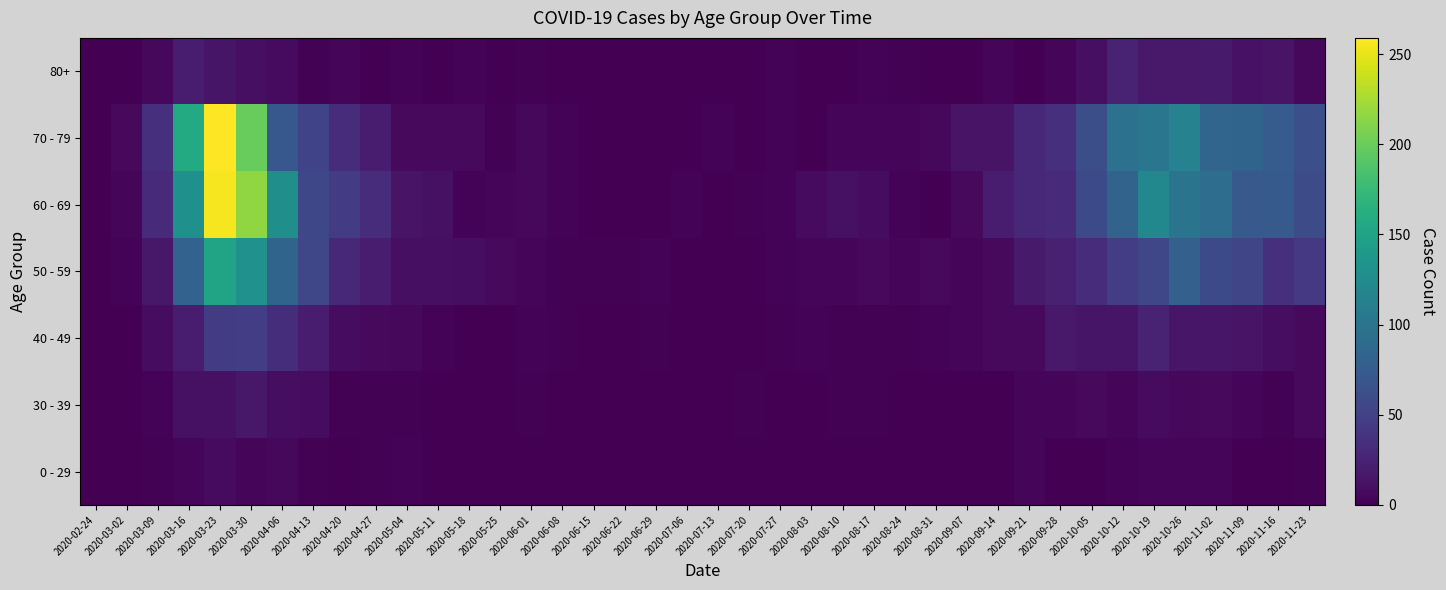

Reading left to right, transcribe all the data shown in this chart.

0 - 29: 2020-02-24=0	2020-03-02=0	2020-03-09=2	2020-03-16=4	2020-03-23=8	2020-03-30=4	2020-04-06=6	2020-04-13=2	2020-04-20=1	2020-04-27=2	2020-05-04=3	2020-05-11=1	2020-05-18=0	2020-05-25=0	2020-06-01=0	2020-06-08=0	2020-06-15=0	2020-06-22=1	2020-06-29=0	2020-07-06=0	2020-07-13=0	2020-07-20=1	2020-07-27=0	2020-08-03=1	2020-08-10=1	2020-08-17=0	2020-08-24=0	2020-08-31=0	2020-09-07=0	2020-09-14=1	2020-09-21=5	2020-09-28=0	2020-10-05=1	2020-10-12=3	2020-10-19=5	2020-10-26=5	2020-11-02=5	2020-11-09=1	2020-11-16=0	2020-11-23=2
30 - 39: 2020-02-24=0	2020-03-02=1	2020-03-09=3	2020-03-16=12	2020-03-23=12	2020-03-30=17	2020-04-06=10	2020-04-13=9	2020-04-20=2	2020-04-27=2	2020-05-04=2	2020-05-11=0	2020-05-18=1	2020-05-25=0	2020-06-01=2	2020-06-08=0	2020-06-15=0	2020-06-22=0	2020-06-29=0	2020-07-06=1	2020-07-13=0	2020-07-20=2	2020-07-27=0	2020-08-03=0	2020-08-10=2	2020-08-17=2	2020-08-24=0	2020-08-31=0	2020-09-07=1	2020-09-14=1	2020-09-21=4	2020-09-28=5	2020-10-05=7	2020-10-12=5	2020-10-19=8	2020-10-26=6	2020-11-02=7	2020-11-09=5	2020-11-16=2	2020-11-23=7
40 - 49: 2020-02-24=1	2020-03-02=1	2020-03-09=9	2020-03-16=21	2020-03-23=46	2020-03-30=47	2020-04-06=34	2020-04-13=20	2020-04-20=9	2020-04-27=7	2020-05-04=6	2020-05-11=3	2020-05-18=0	2020-05-25=1	2020-06-01=3	2020-06-08=2	2020-06-15=1	2020-06-22=1	2020-06-29=2	2020-07-06=1	2020-07-13=0	2020-07-20=1	2020-07-27=2	2020-08-03=3	2020-08-10=2	2020-08-17=2	2020-08-24=2	2020-08-31=3	2020-09-07=5	2020-09-14=7	2020-09-21=7	2020-09-28=18	2020-10-05=15	2020-10-12=15	2020-10-19=25	2020-10-26=16	2020-11-02=16	2020-11-09=14	2020-11-16=10	2020-11-23=7
50 - 59: 2020-02-24=1	2020-03-02=3	2020-03-09=17	2020-03-16=81	2020-03-23=151	2020-03-30=131	2020-04-06=83	2020-04-13=55	2020-04-20=30	2020-04-27=21	2020-05-04=11	2020-05-11=11	2020-05-18=10	2020-05-25=7	2020-06-01=5	2020-06-08=2	2020-06-15=2	2020-06-22=2	2020-06-29=3	2020-07-06=1	2020-07-13=0	2020-07-20=1	2020-07-27=3	2020-08-03=4	2020-08-10=4	2020-08-17=7	2020-08-24=4	2020-08-31=7	2020-09-07=4	2020-09-14=7	2020-09-21=19	2020-09-28=24	2020-10-05=33	2020-10-12=47	2020-10-19=55	2020-10-26=79	2020-11-02=58	2020-11-09=54	2020-11-16=35	2020-11-23=43
60 - 69: 2020-02-24=1	2020-03-02=5	2020-03-09=31	2020-03-16=130	2020-03-23=255	2020-03-30=216	2020-04-06=129	2020-04-13=56	2020-04-20=45	2020-04-27=33	2020-05-04=14	2020-05-11=12	2020-05-18=3	2020-05-25=5	2020-06-01=6	2020-06-08=3	2020-06-15=1	2020-06-22=0	2020-06-29=0	2020-07-06=3	2020-07-13=0	2020-07-20=2	2020-07-27=3	2020-08-03=8	2020-08-10=12	2020-08-17=9	2020-08-24=3	2020-08-31=1	2020-09-07=7	2020-09-14=20	2020-09-21=29	2020-09-28=32	2020-10-05=58	2020-10-12=82	2020-10-19=121	2020-10-26=100	2020-11-02=93	2020-11-09=72	2020-11-16=73	2020-11-23=59
70 - 79: 2020-02-24=1	2020-03-02=7	2020-03-09=35	2020-03-16=158	2020-03-23=259	2020-03-30=199	2020-04-06=71	2020-04-13=52	2020-04-20=33	2020-04-27=21	2020-05-04=7	2020-05-11=7	2020-05-18=7	2020-05-25=2	2020-06-01=6	2020-06-08=3	2020-06-15=1	2020-06-22=1	2020-06-29=0	2020-07-06=0	2020-07-13=3	2020-07-20=1	2020-07-27=3	2020-08-03=1	2020-08-10=4	2020-08-17=5	2020-08-24=4	2020-08-31=6	2020-09-07=14	2020-09-14=14	2020-09-21=30	2020-09-28=35	2020-10-05=62	2020-10-12=97	2020-10-19=102	2020-10-26=115	2020-11-02=84	2020-11-09=83	2020-11-16=75	2020-11-23=63
80+: 2020-02-24=0	2020-03-02=1	2020-03-09=6	2020-03-16=21	2020-03-23=15	2020-03-30=11	2020-04-06=8	2020-04-13=2	2020-04-20=5	2020-04-27=0	2020-05-04=3	2020-05-11=0	2020-05-18=3	2020-05-25=1	2020-06-01=2	2020-06-08=0	2020-06-15=1	2020-06-22=0	2020-06-29=0	2020-07-06=0	2020-07-13=0	2020-07-20=1	2020-07-27=3	2020-08-03=1	2020-08-10=1	2020-08-17=3	2020-08-24=2	2020-08-31=0	2020-09-07=0	2020-09-14=4	2020-09-21=1	2020-09-28=5	2020-10-05=11	2020-10-12=25	2020-10-19=18	2020-10-26=18	2020-11-02=19	2020-11-09=13	2020-11-16=14	2020-11-23=6